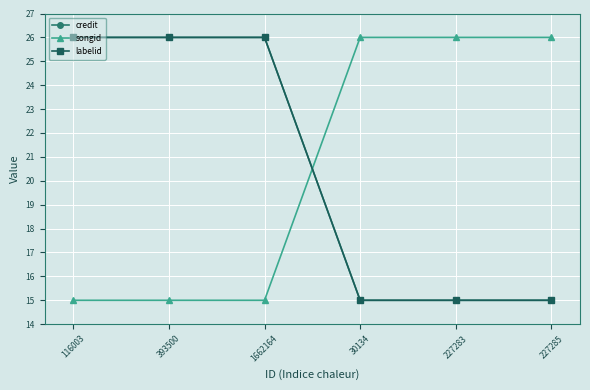

Does the chart have visible grid lines?

Yes